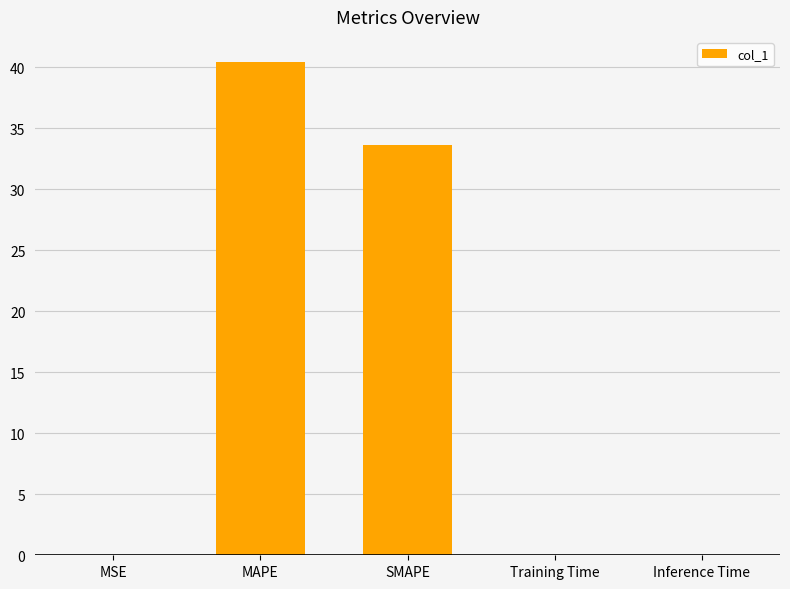

Between Training Time and SMAPE, which is larger?

SMAPE